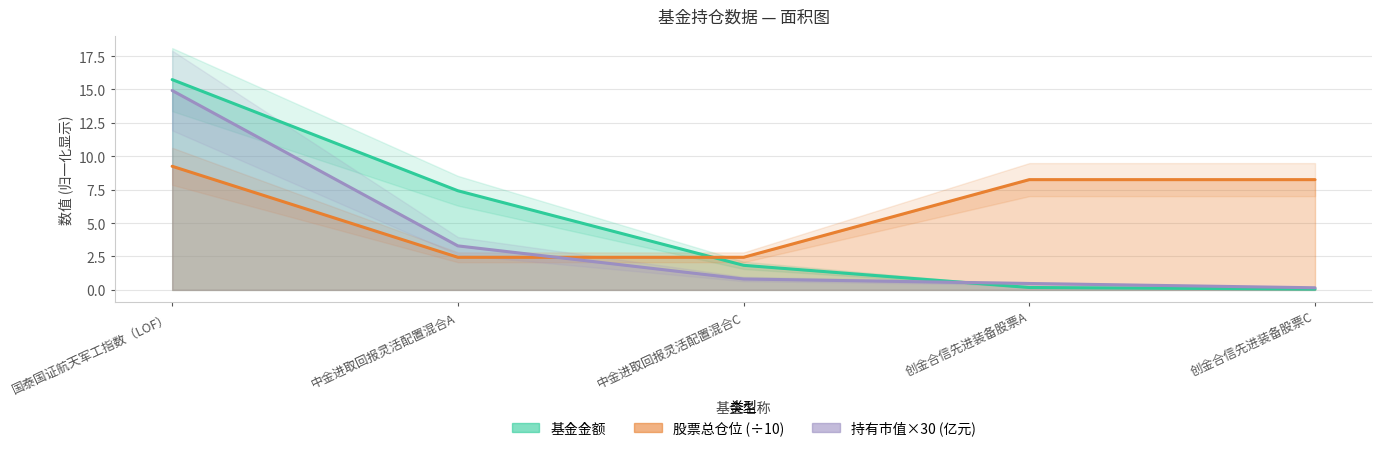

True or false: 持有市值(亿元) has a value of 0.5 at 创金合信先进装备股票A.

True